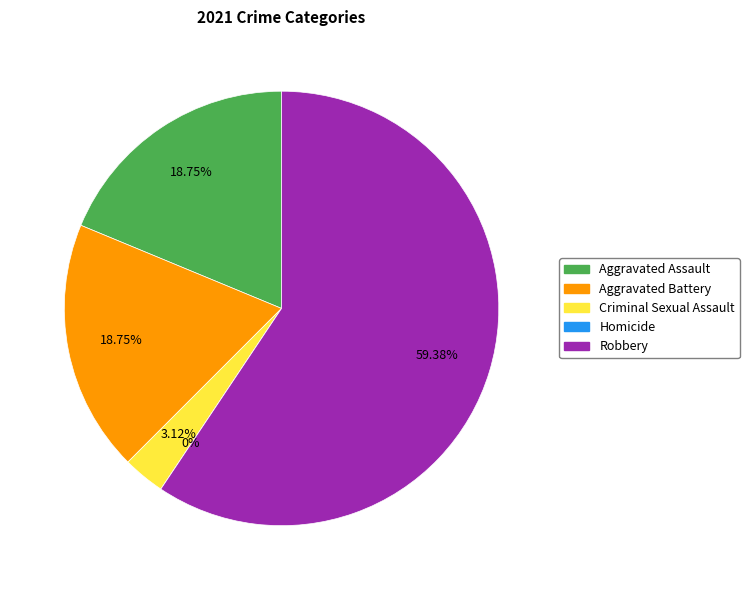

Which category accounts for the majority?

Robbery